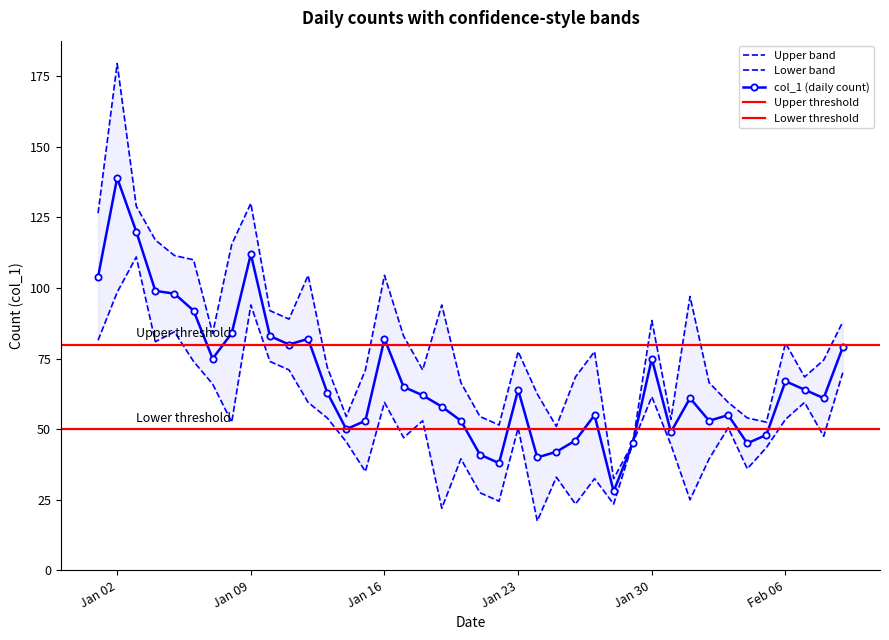

What is the sum of the values at 2023-02-05 and 2023-02-07?

112